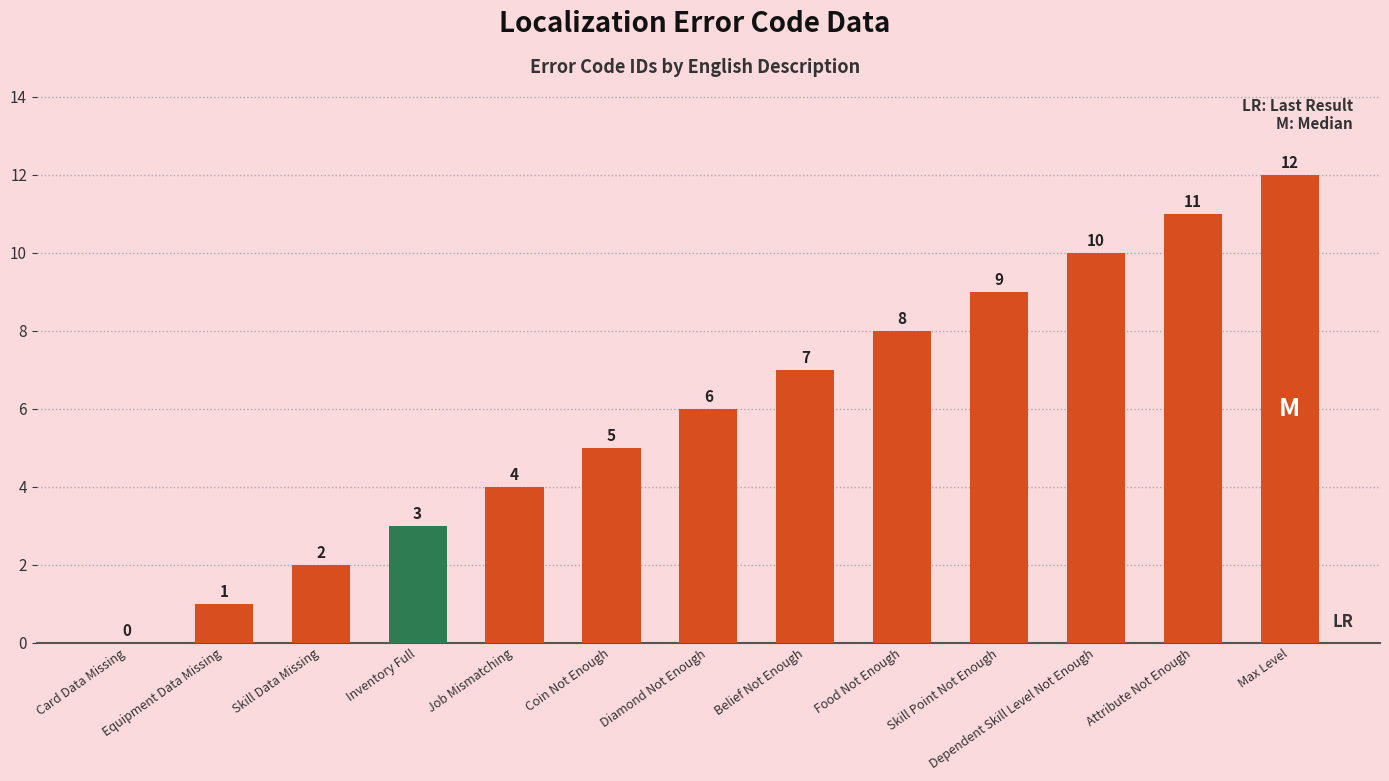

What is the maximum value shown in the chart?

12